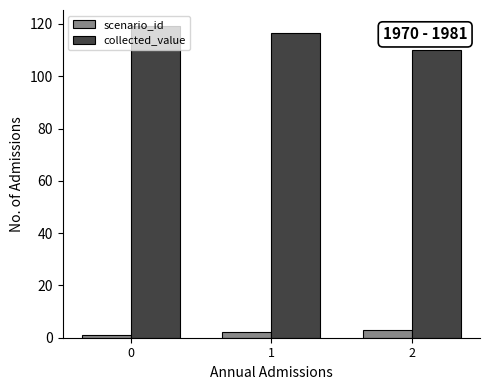

How many values in the collected_value series are below 116?

1